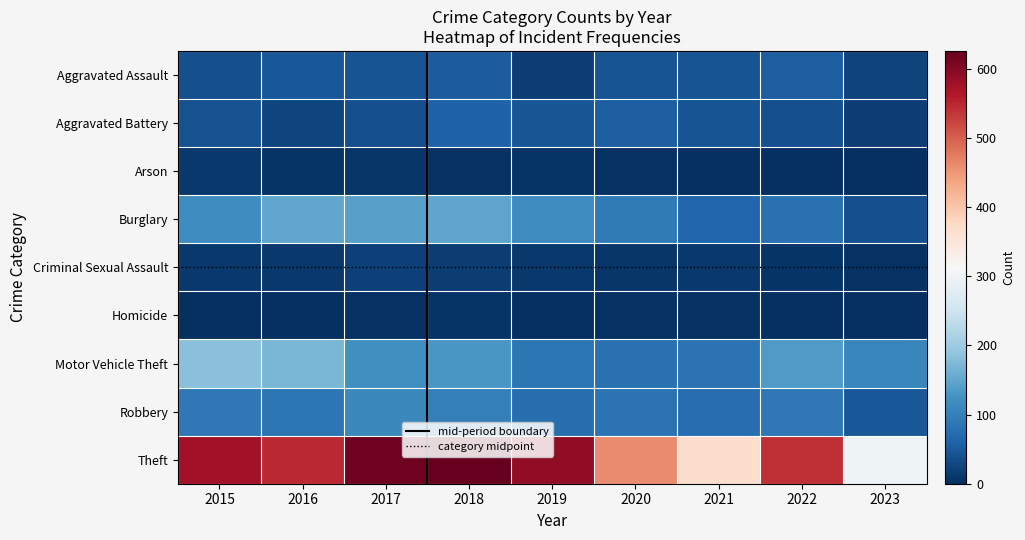

Which series changed the most between 2017 and 2019?

Robbery